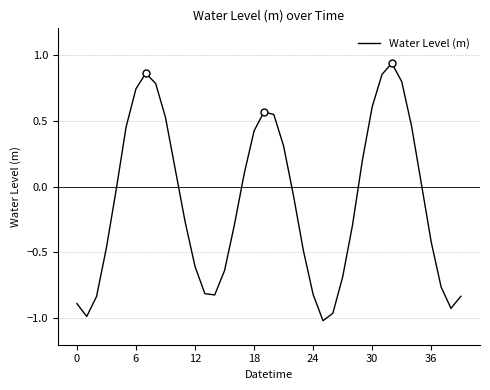

Does the chart have visible grid lines?

Yes